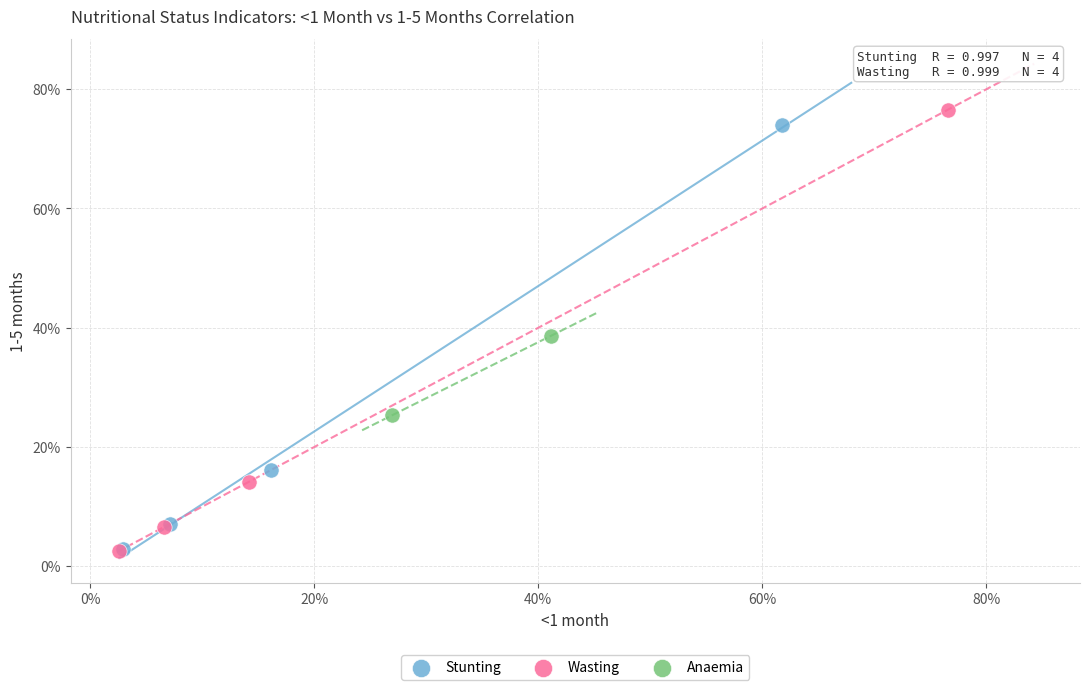

Which series has the widest spread of Y values?

Wasting